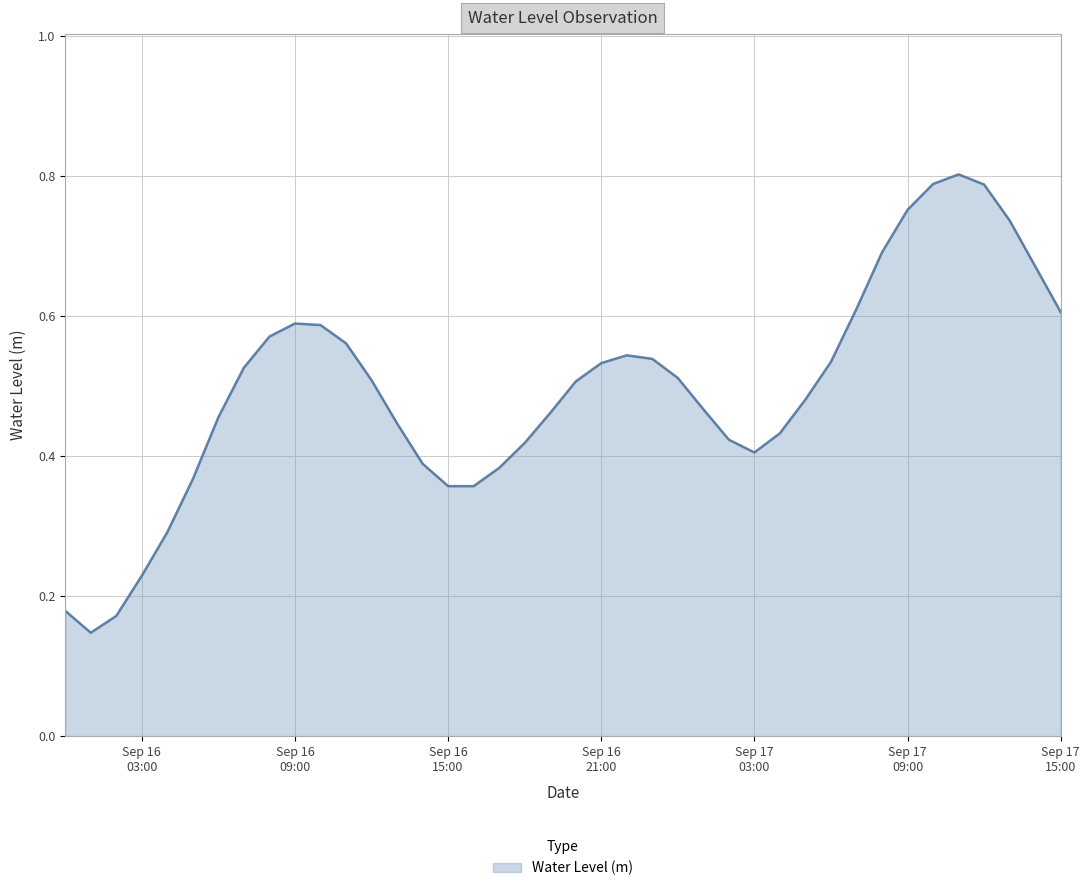

Count the number of data series in this chart.

1